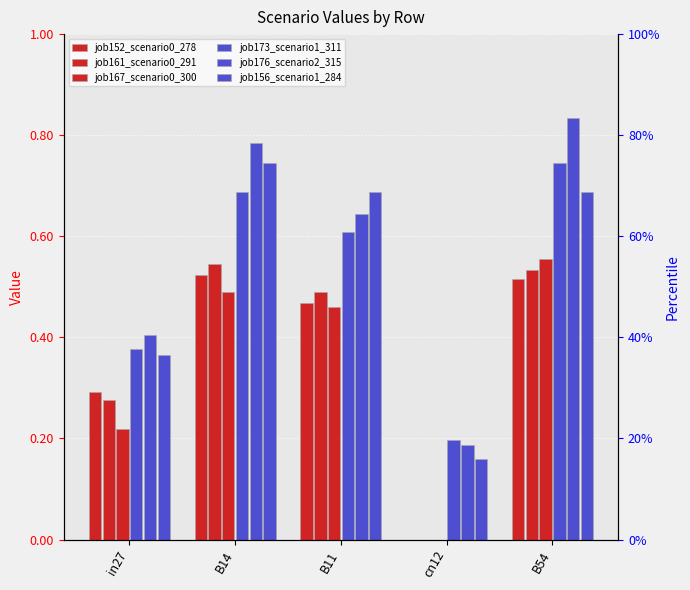

What is the maximum value shown in the chart?

0.8